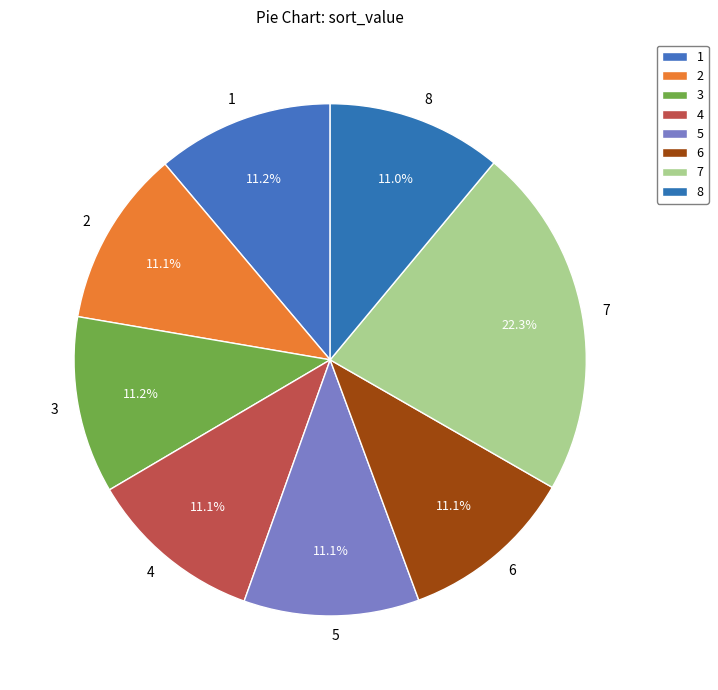

True or false: 7 accounts for 17% of the total.

False